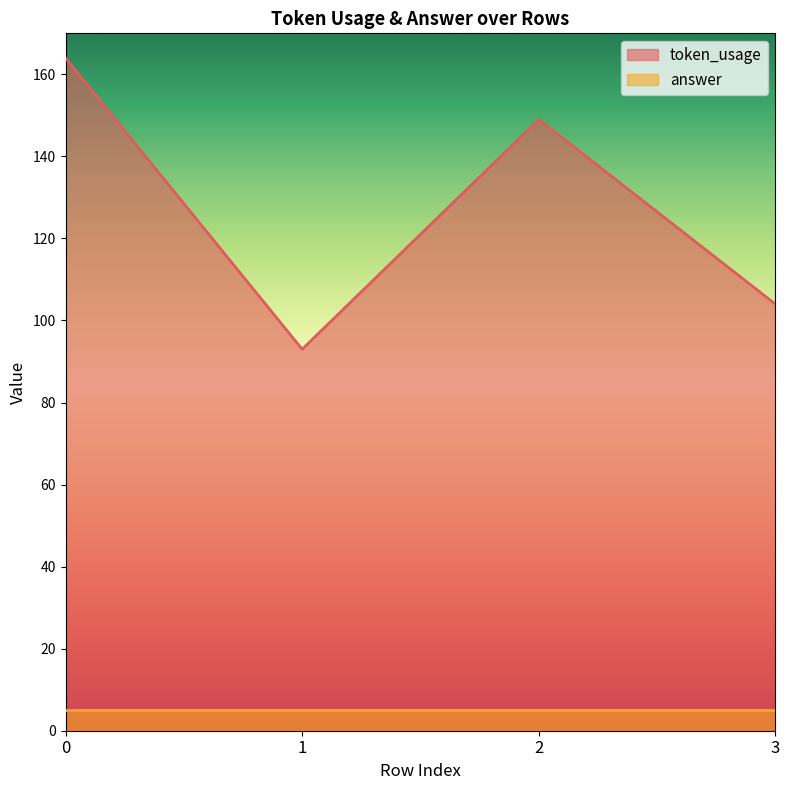

Reading left to right, extract all data points from this chart.

0=164	1=93	2=149	3=104